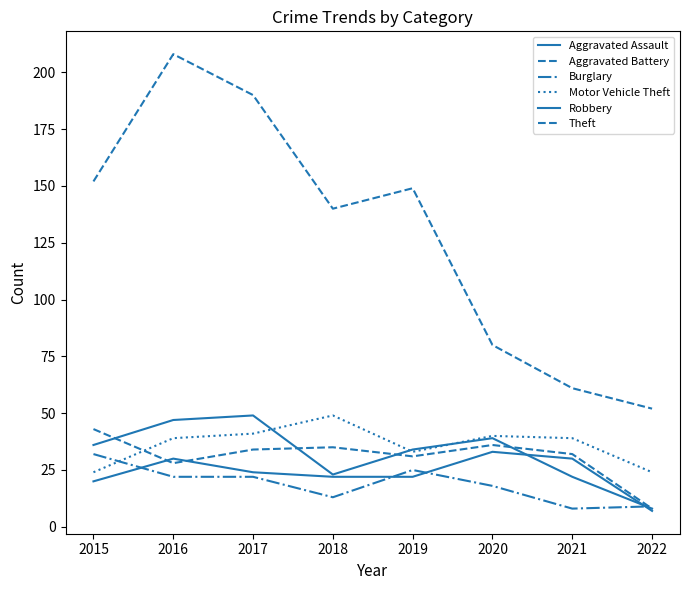

List the labels in order of Burglary value, largest first.

2015, 2019, 2016, 2017, 2020, 2018, 2022, 2021